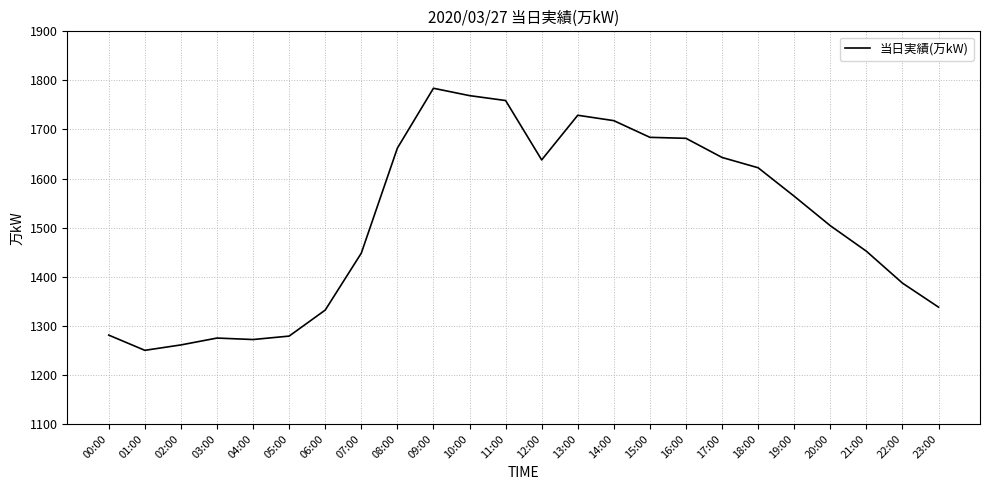

The value at 02:00 is 1261. True or false?

True